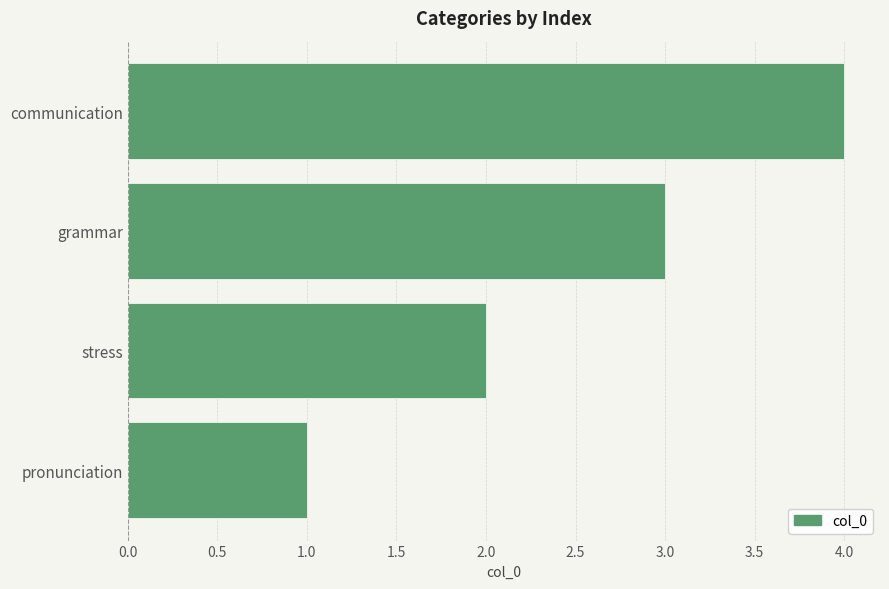

What is the difference between the maximum and minimum values?

3